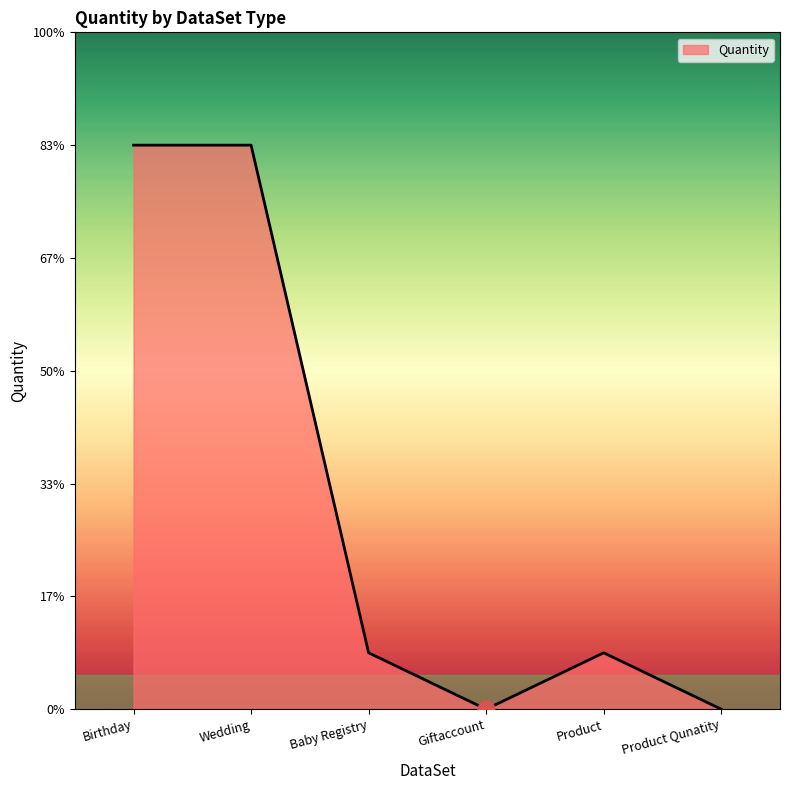

Where does the data first go above 1?

Birthday